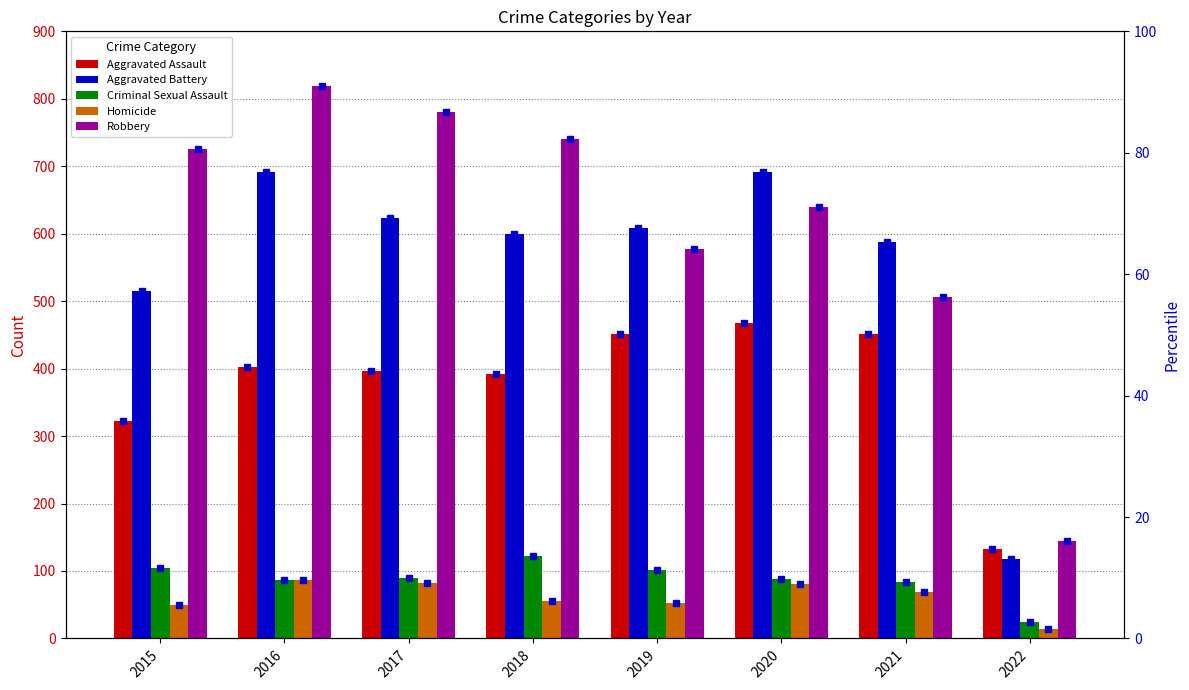

Which series has the largest total across all categories?

Robbery